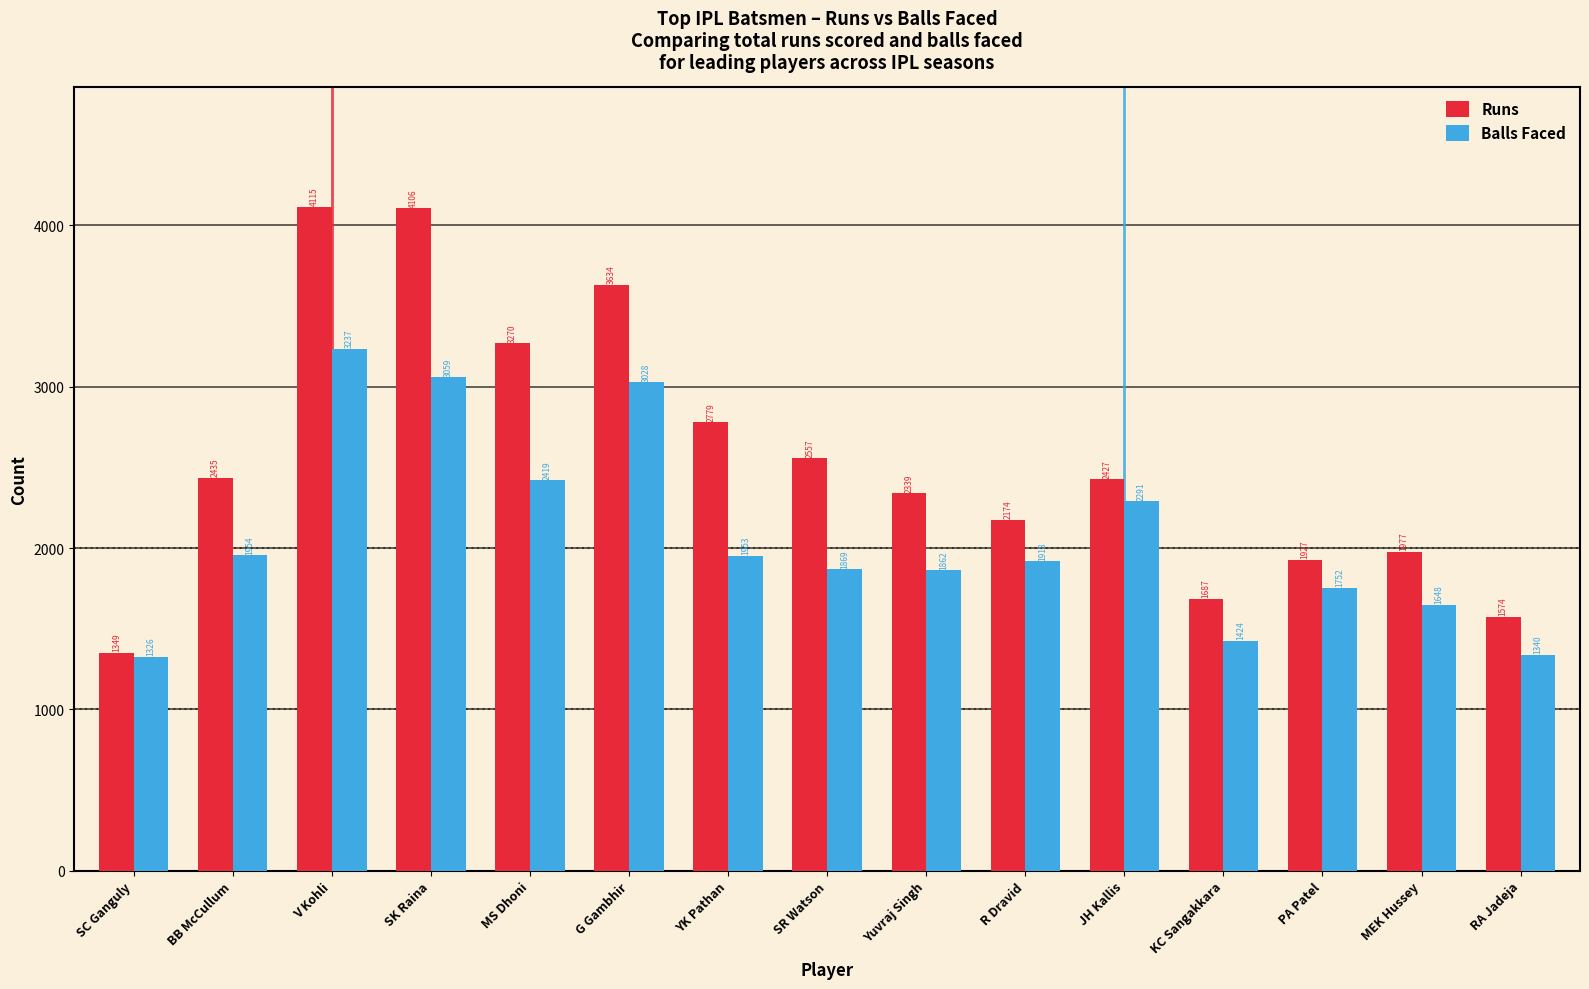

Reading left to right, what are all the values shown in this chart?

Runs: SC Ganguly=1349	BB McCullum=2435	V Kohli=4115	SK Raina=4106	MS Dhoni=3270	G Gambhir=3634	YK Pathan=2779	SR Watson=2557	Yuvraj Singh=2339	R Dravid=2174	JH Kallis=2427	KC Sangakkara=1687	PA Patel=1927	MEK Hussey=1977	RA Jadeja=1574
Balls Faced: SC Ganguly=1326	BB McCullum=1954	V Kohli=3237	SK Raina=3059	MS Dhoni=2419	G Gambhir=3028	YK Pathan=1953	SR Watson=1869	Yuvraj Singh=1862	R Dravid=1918	JH Kallis=2291	KC Sangakkara=1424	PA Patel=1752	MEK Hussey=1648	RA Jadeja=1340